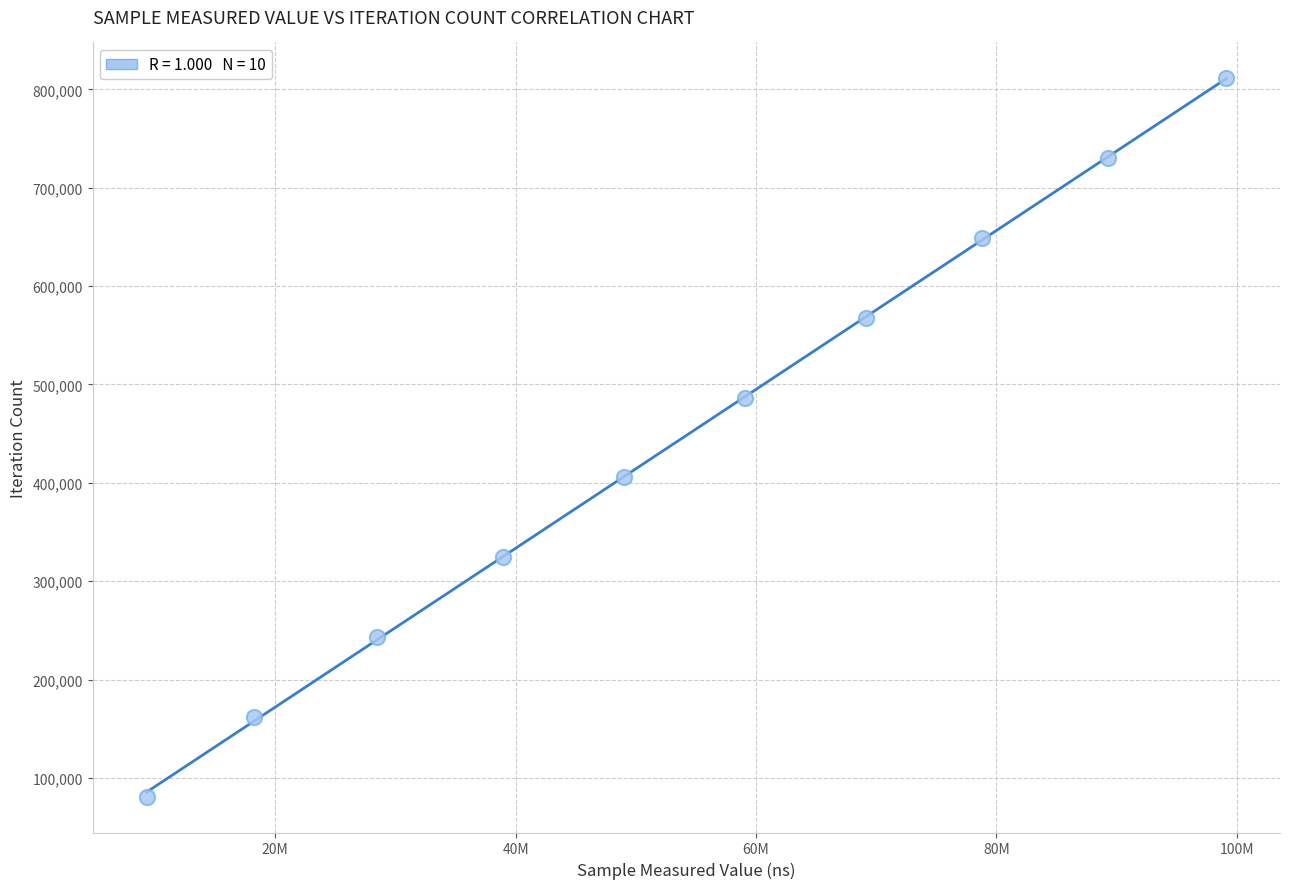

What is the average Y value?

446122